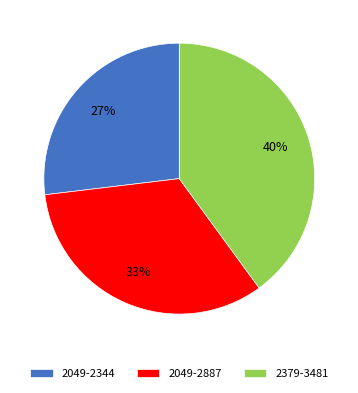

Rank the categories by value from highest to lowest.

2379-3481, 2049-2887, 2049-2344